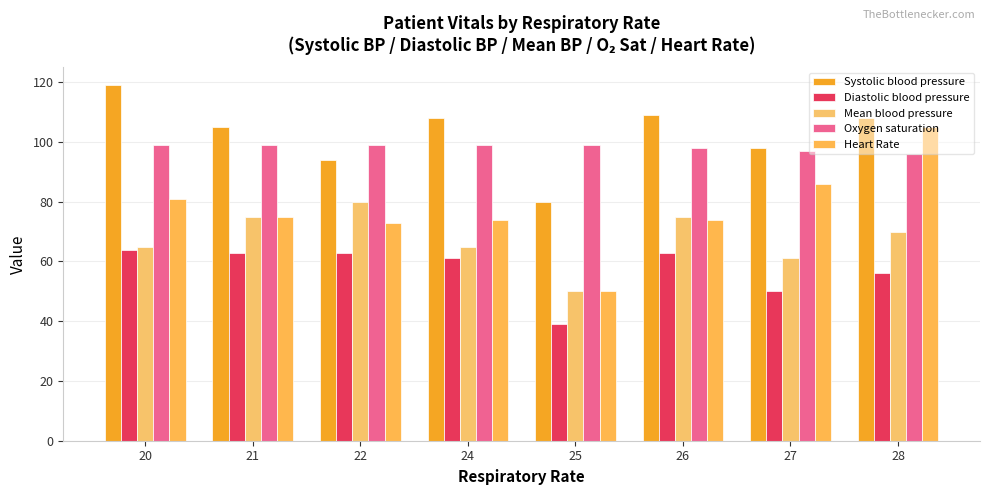

Rank the series at 28 from highest to lowest value.

Systolic blood pressure, Heart Rate, Oxygen saturation, Mean blood pressure, Diastolic blood pressure